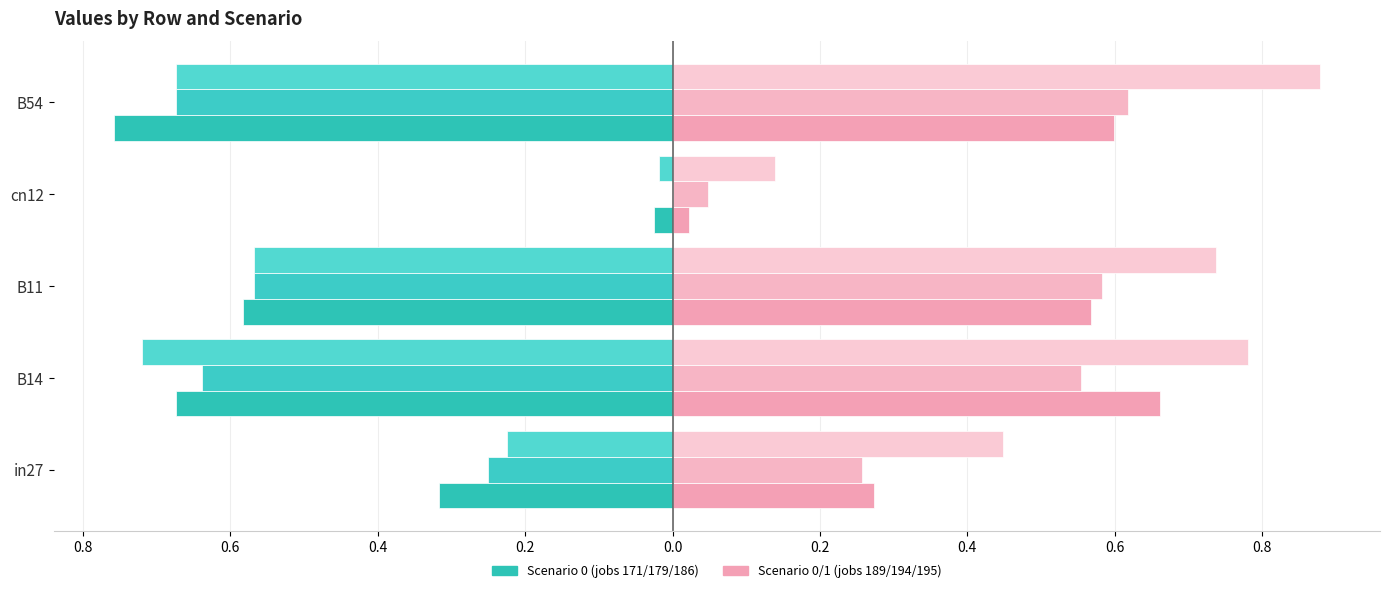

Is it true that job194_scenario0_380 equals 0.4 at in27?

False